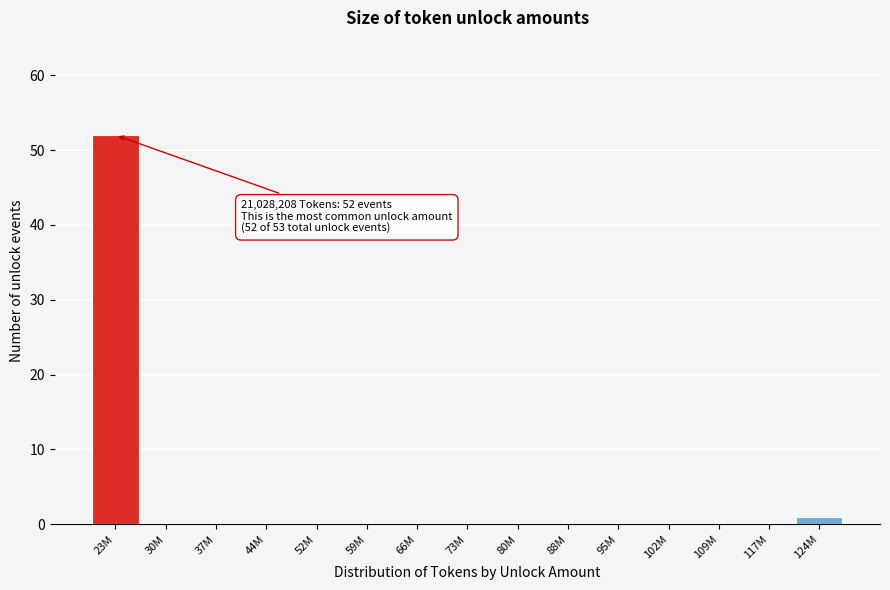

Reading right to left, list all the values displayed in this chart.

124M=1	117M=0	109M=0	102M=0	95M=0	88M=0	80M=0	73M=0	66M=0	59M=0	52M=0	44M=0	37M=0	30M=0	23M=52